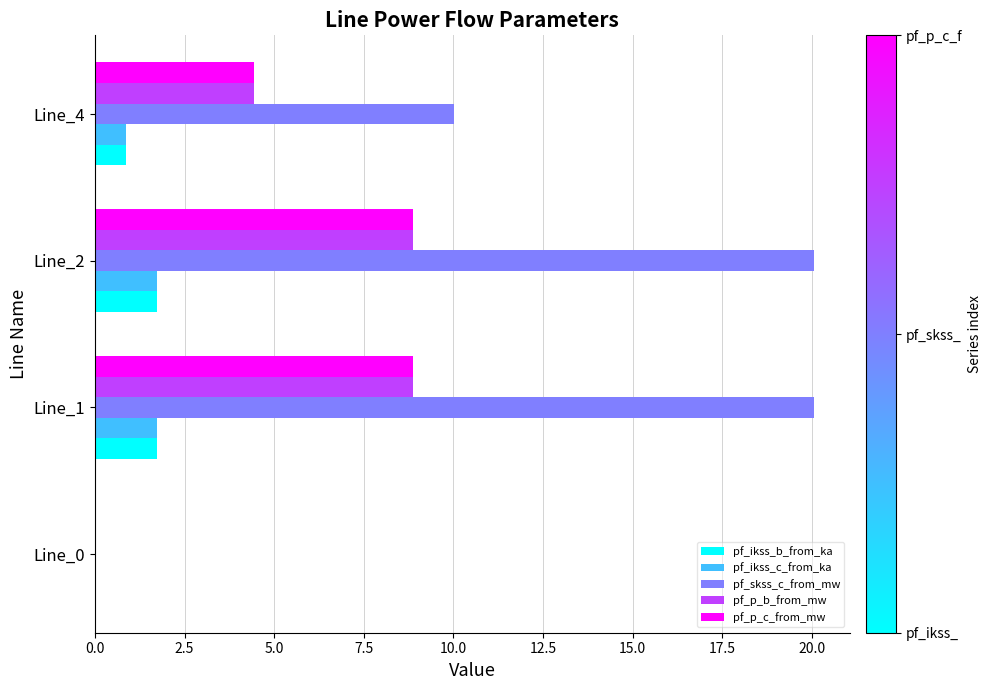

Which series has the largest range (max minus min)?

pf_skss_c_from_mw